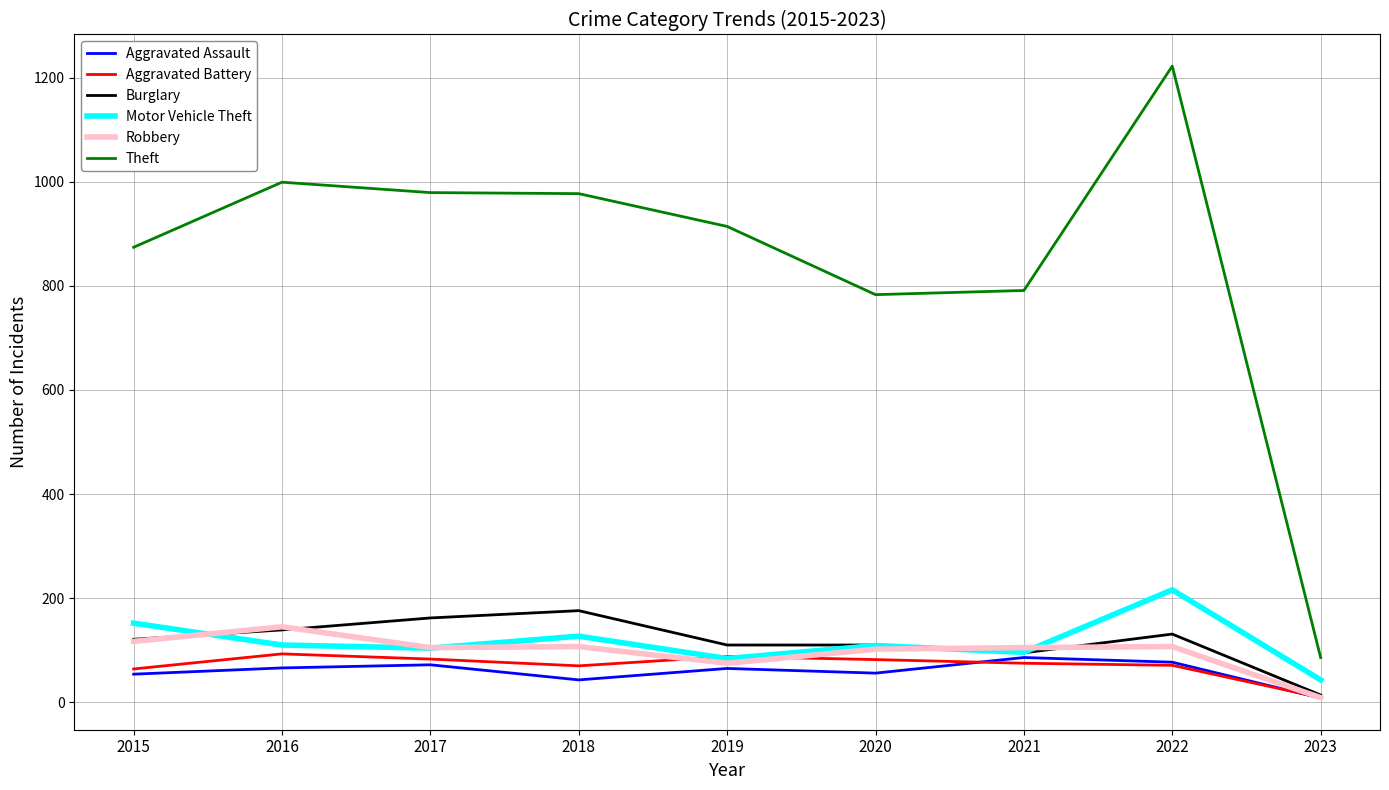

What is the difference between the second highest and second lowest values in the Burglary series?

67